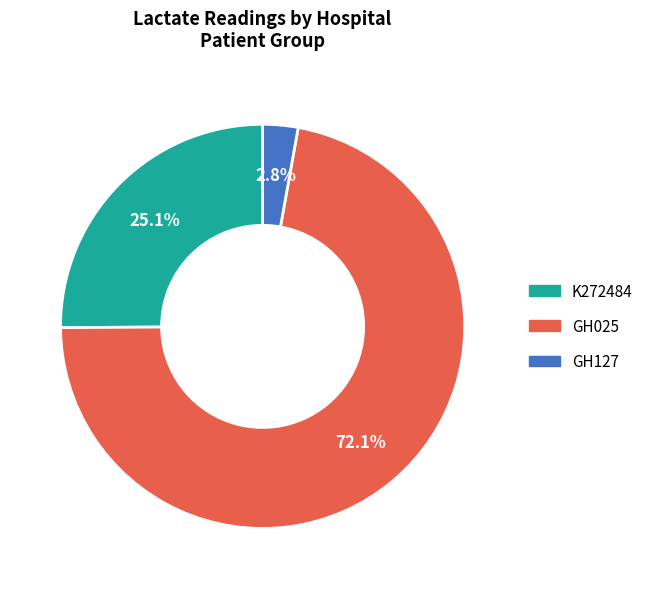

Is there any slice that represents more than half of the pie?

Yes